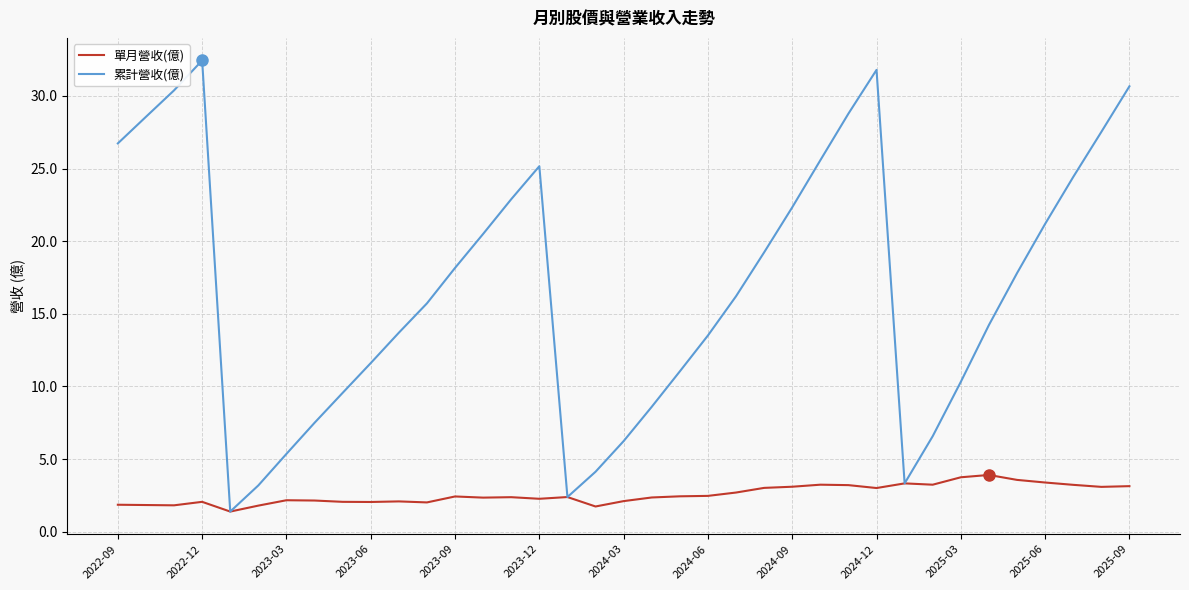

List the series in order of their overall mean, highest first.

累計營收(億), 單月營收(億)